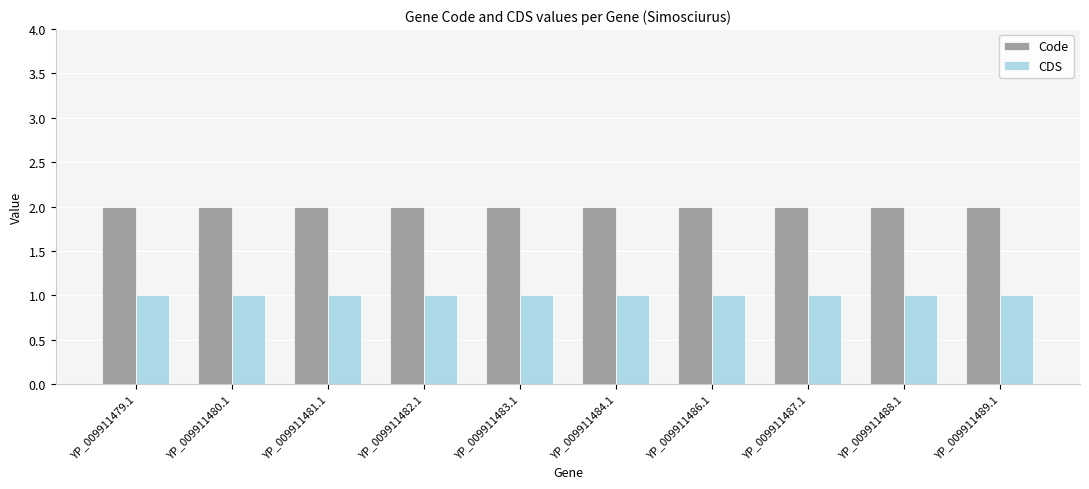

How many bars are there in each group?

2